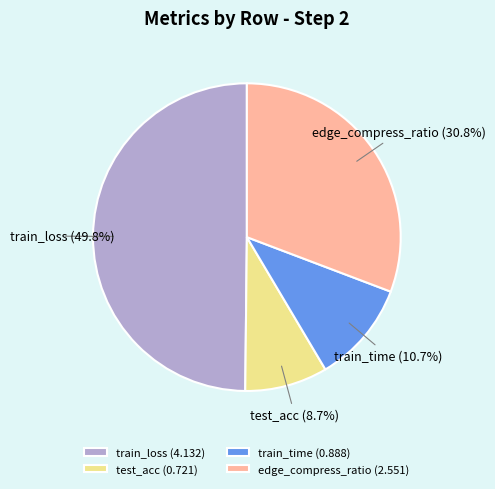

Count the number of slices in the pie.

4